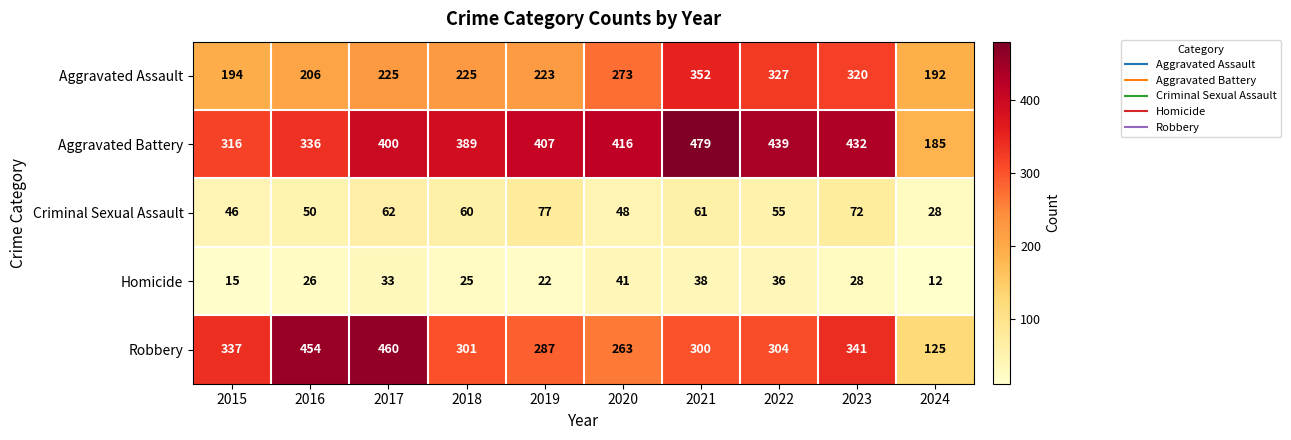

At which category is the sum across all series the highest?

2021